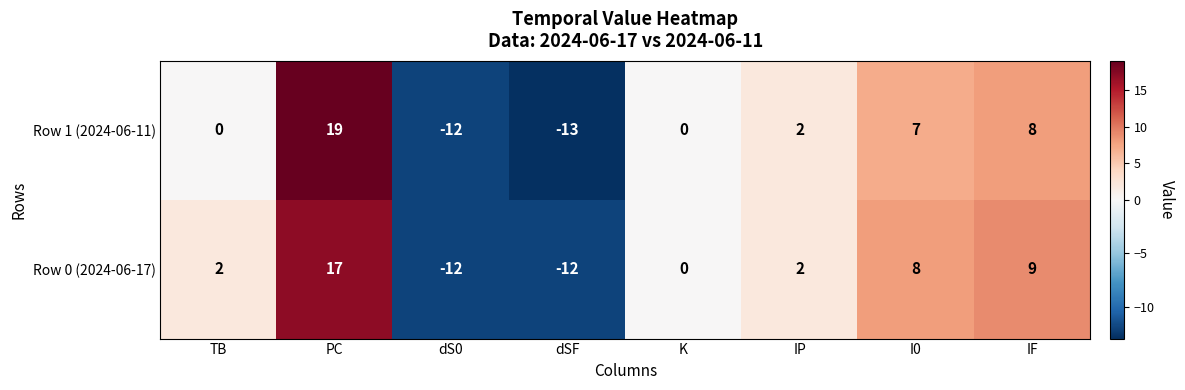

What is the approximate value of Row 1 (2024-06-11) at dS0, to the nearest 5?

-10